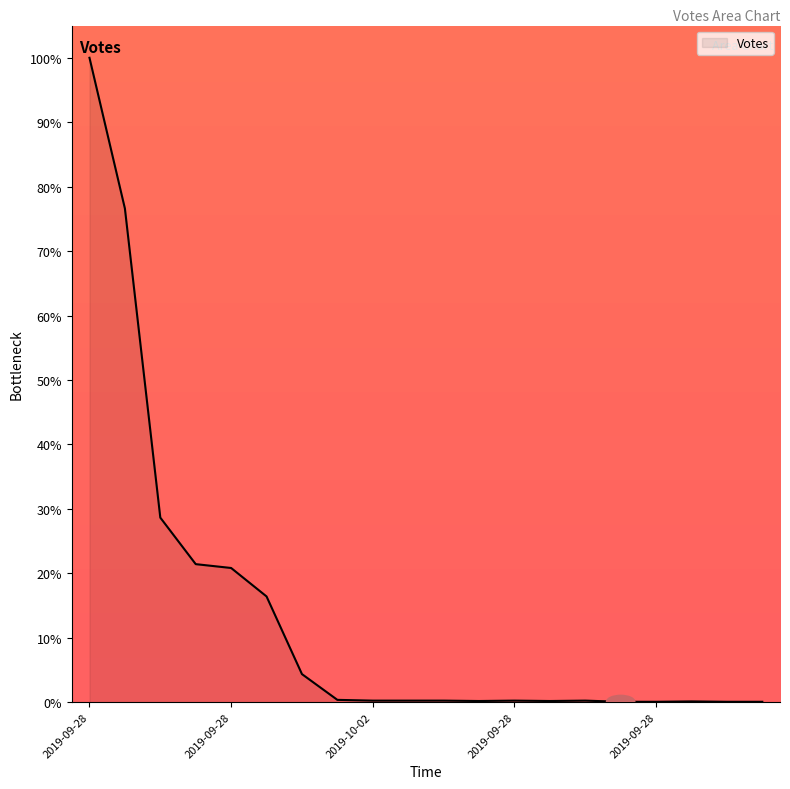

How many series are shown in this chart?

1